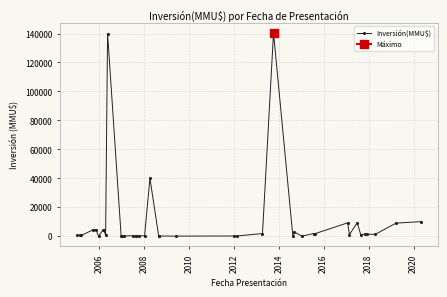

What is the highest value of the Inversión(MMU$) series?

140400